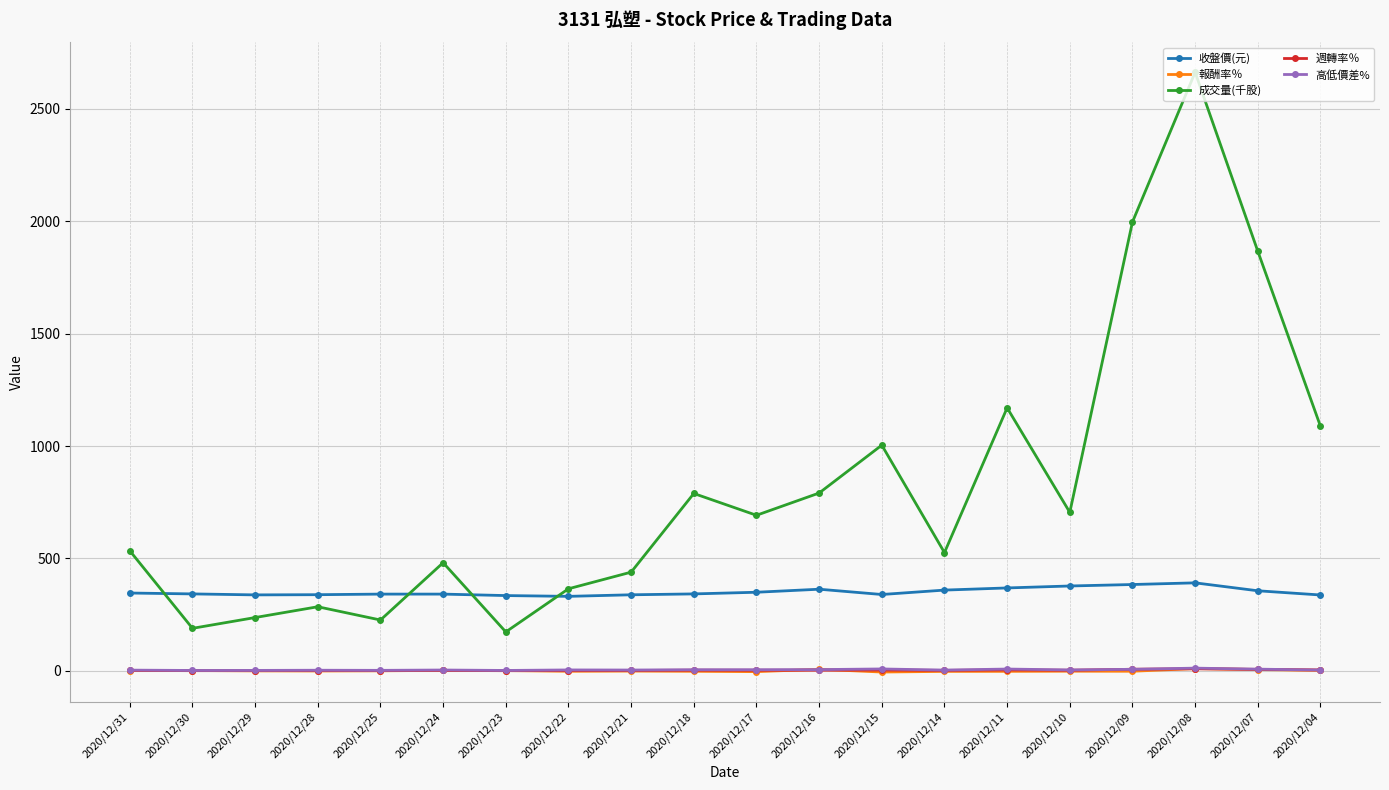

How many data points in 週轉率％ are less than 2?

10